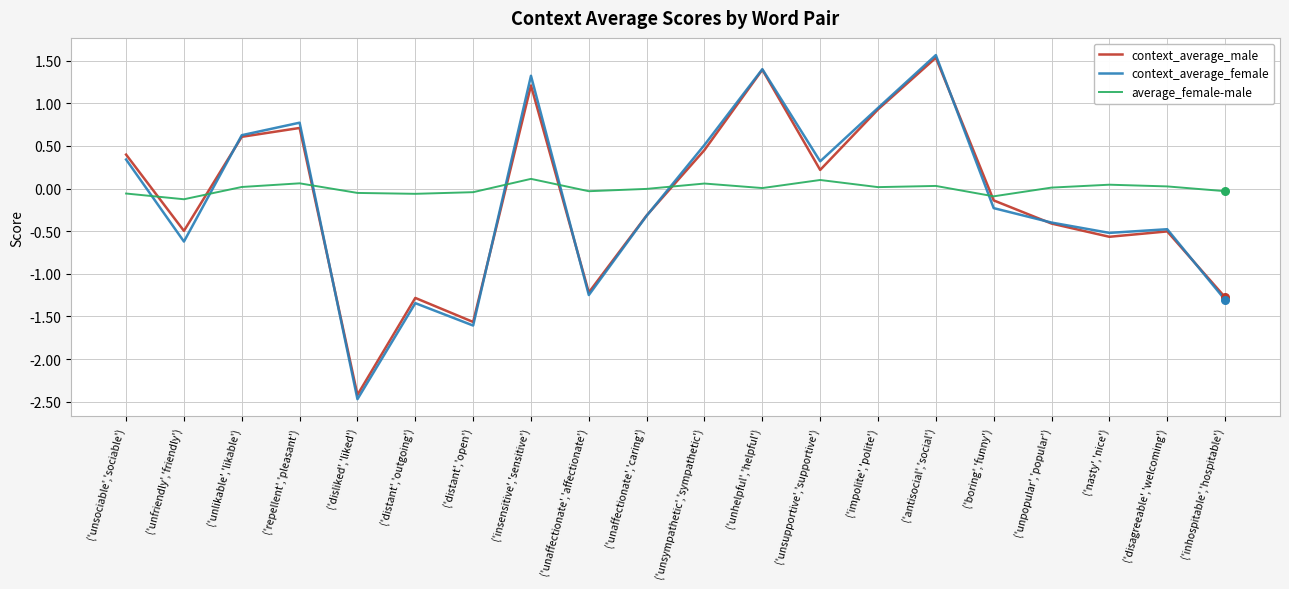

Which series has the largest range (max minus min)?

context_average_female